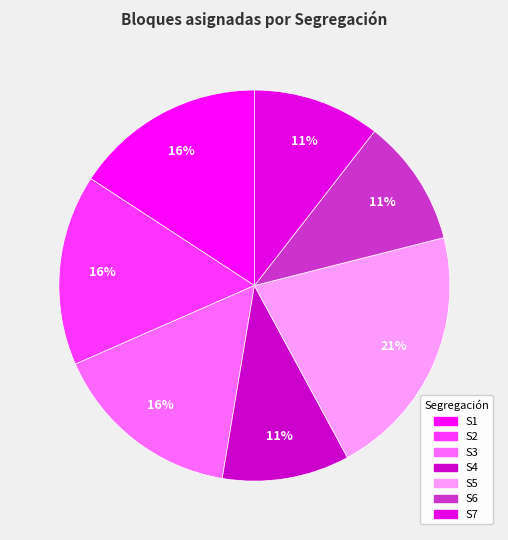

Count the number of slices in the pie.

7